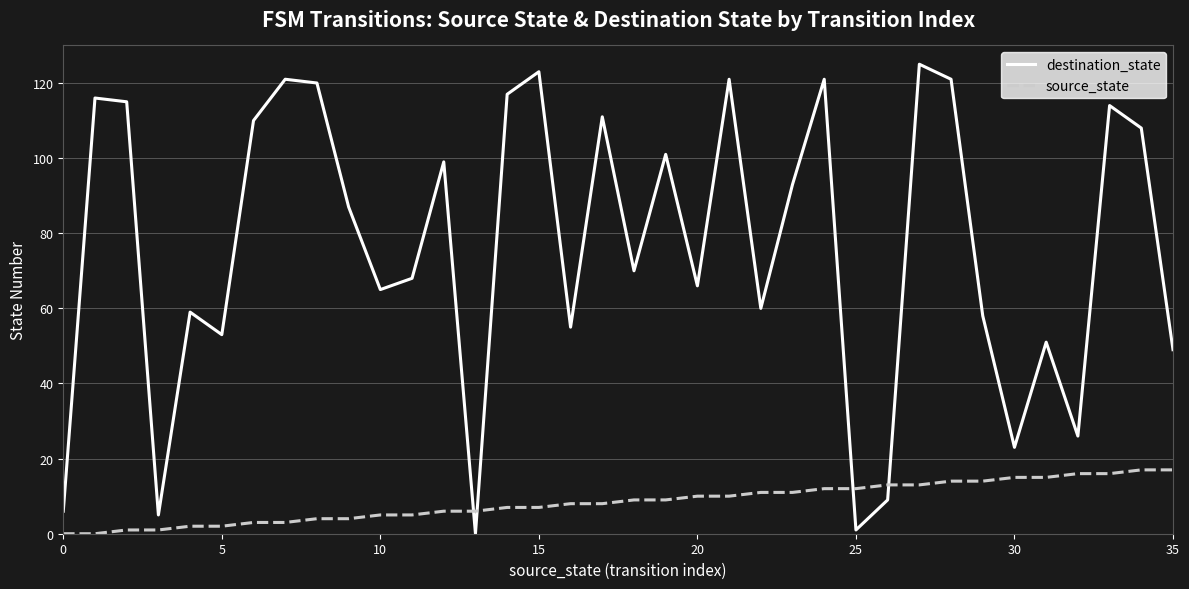

What is the greatest value displayed?

125